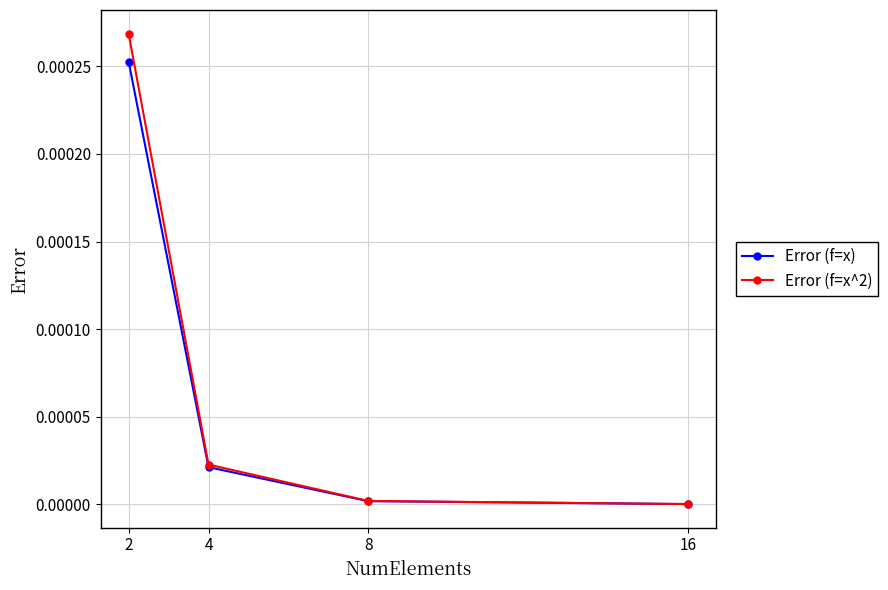

Rank the series by their maximum value, from lowest to highest.

Error (f=x), Error (f=x^2)